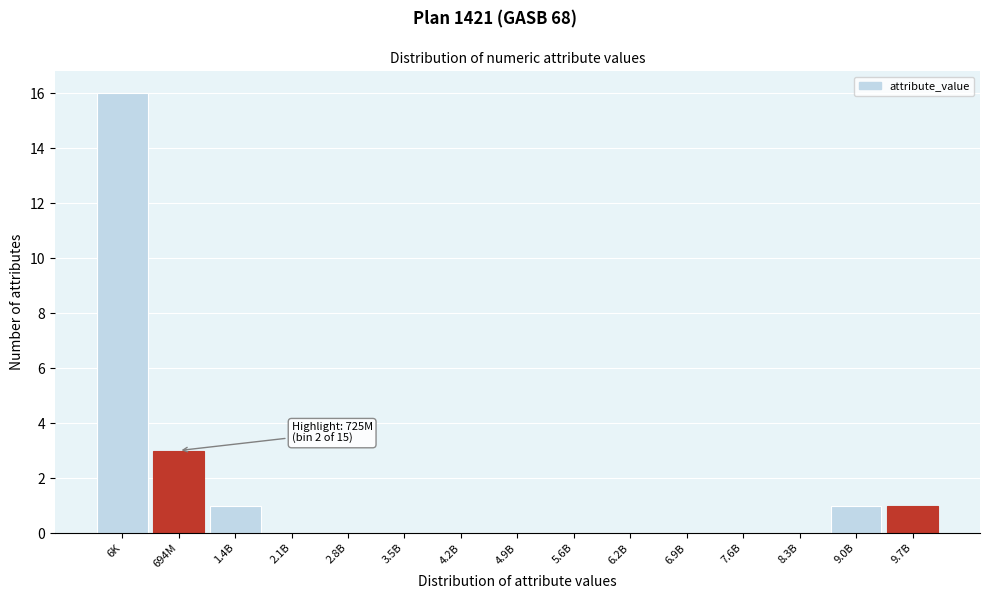

Reading left to right, extract all data points from this chart.

6K=16	694M=3	1.4B=1	2.1B=0	2.8B=0	3.5B=0	4.2B=0	4.9B=0	5.6B=0	6.2B=0	6.9B=0	7.6B=0	8.3B=0	9.0B=1	9.7B=1